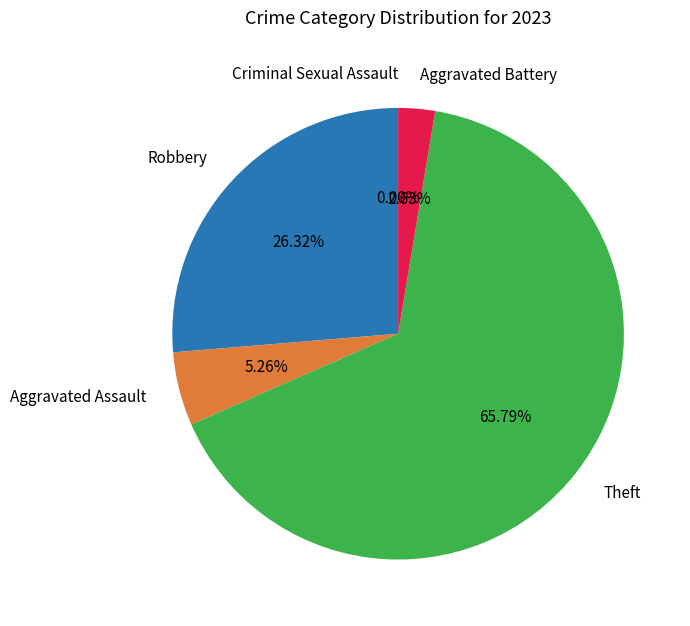

Do Robbery and Aggravated Battery together represent more than half of the pie?

No